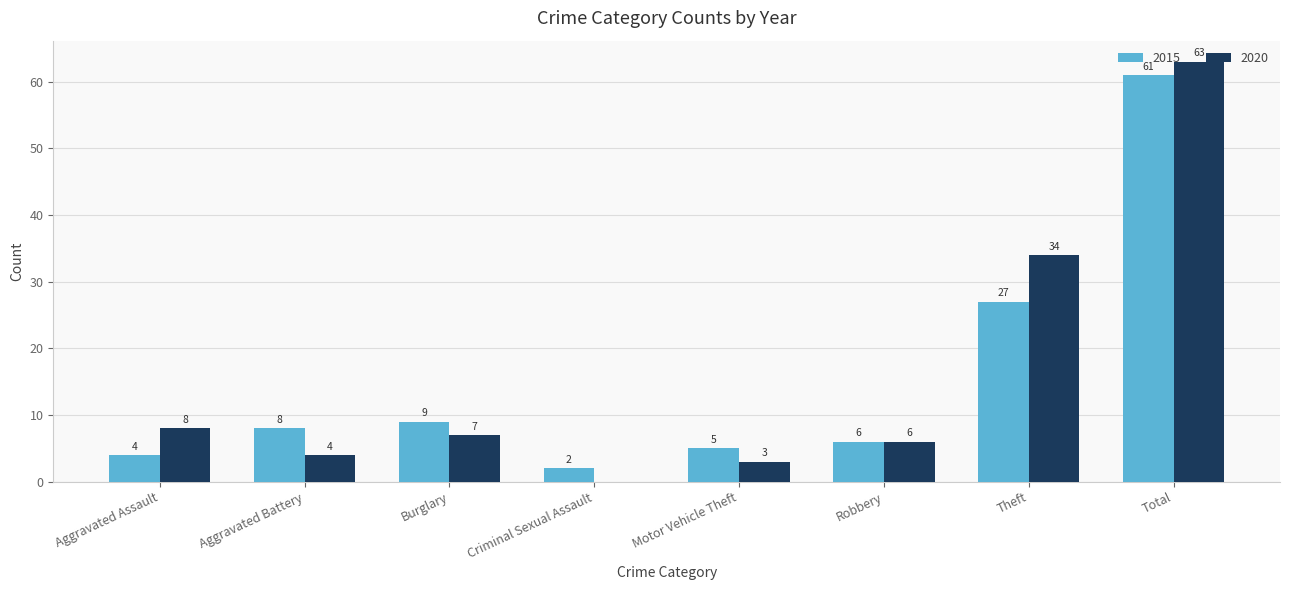

What value does the 2020 series have at Burglary, to the nearest 5?

5